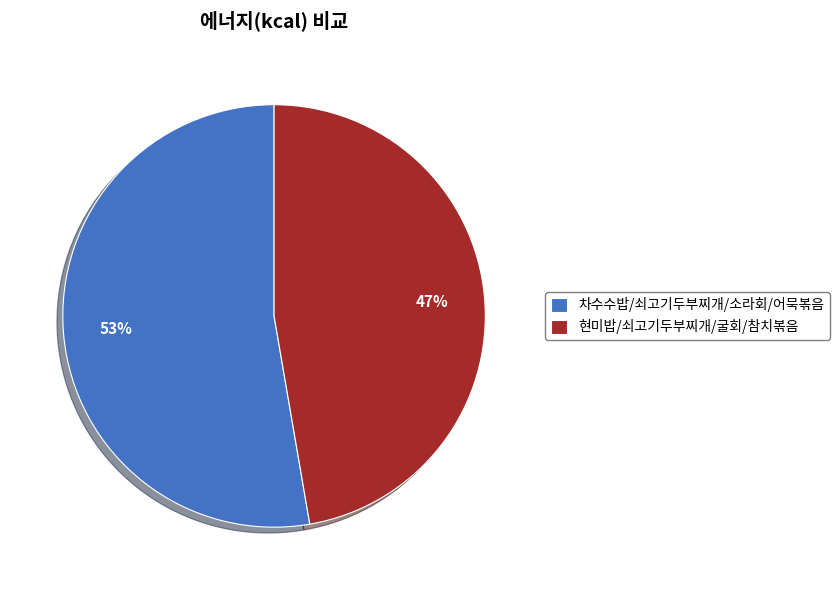

How many slices are in this pie chart?

2